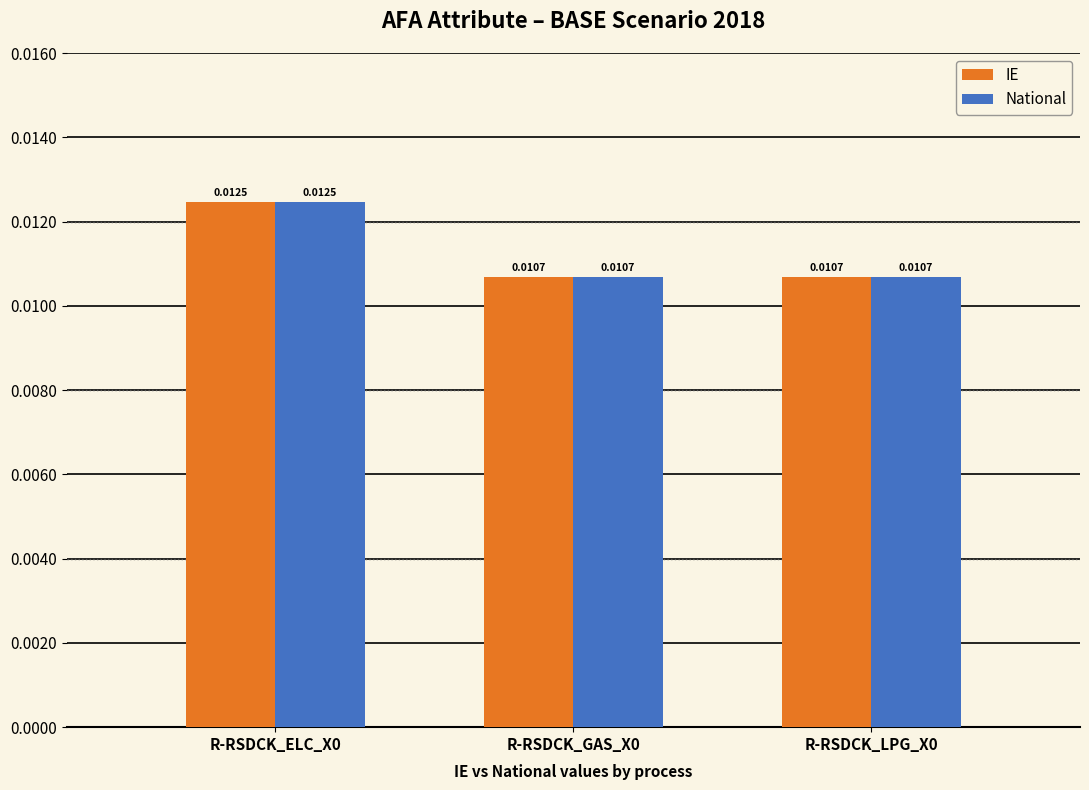

Are the bars grouped side by side (vs. stacked)?

Yes